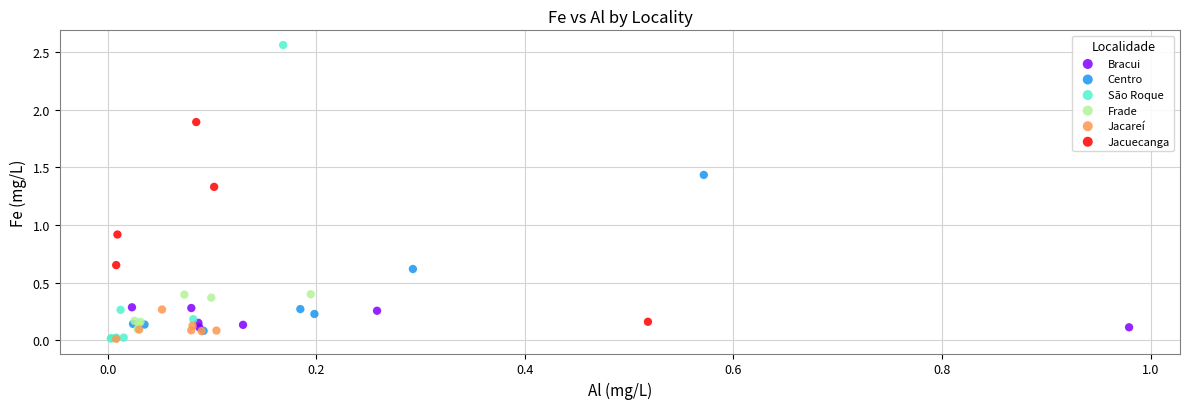

Which series contains the highest Y value?

São Roque